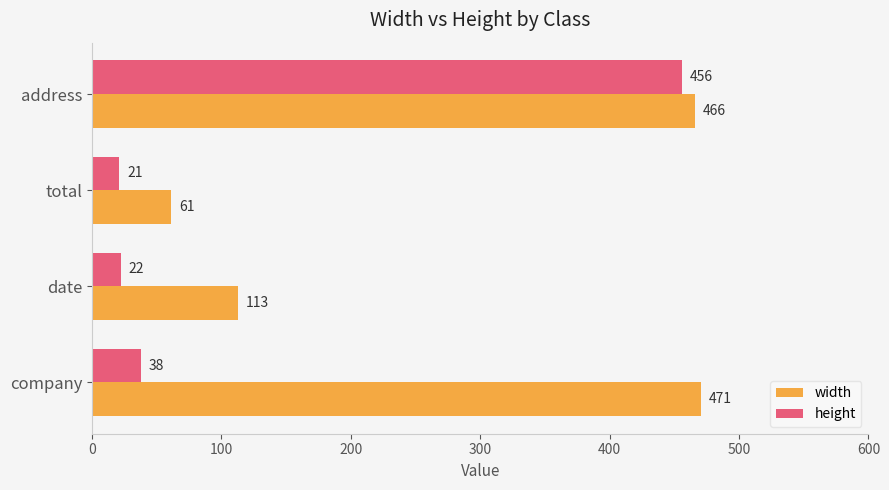

What is the minimum value shown in the chart?

21